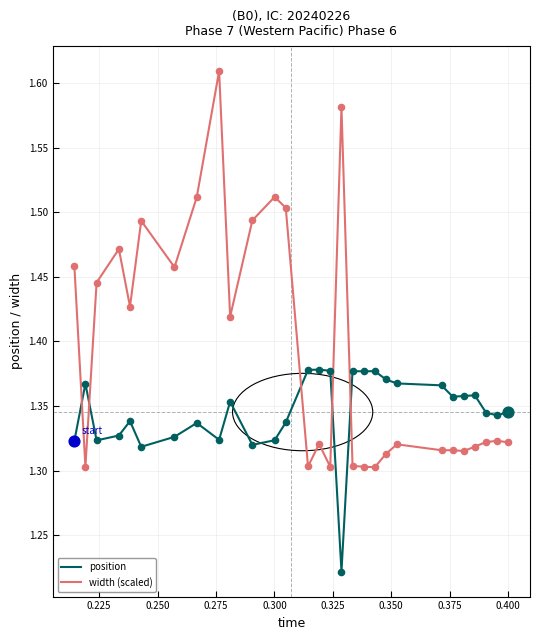

What are all the series names shown in the legend?

position, width (scaled)